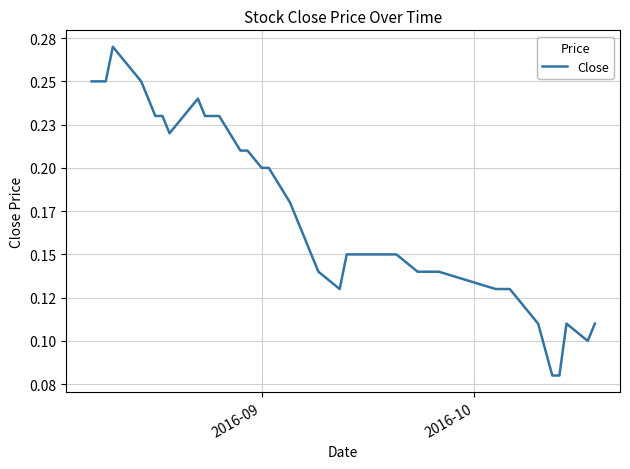

How many points are lower than both their immediate neighbors (excluding endpoints)?

3